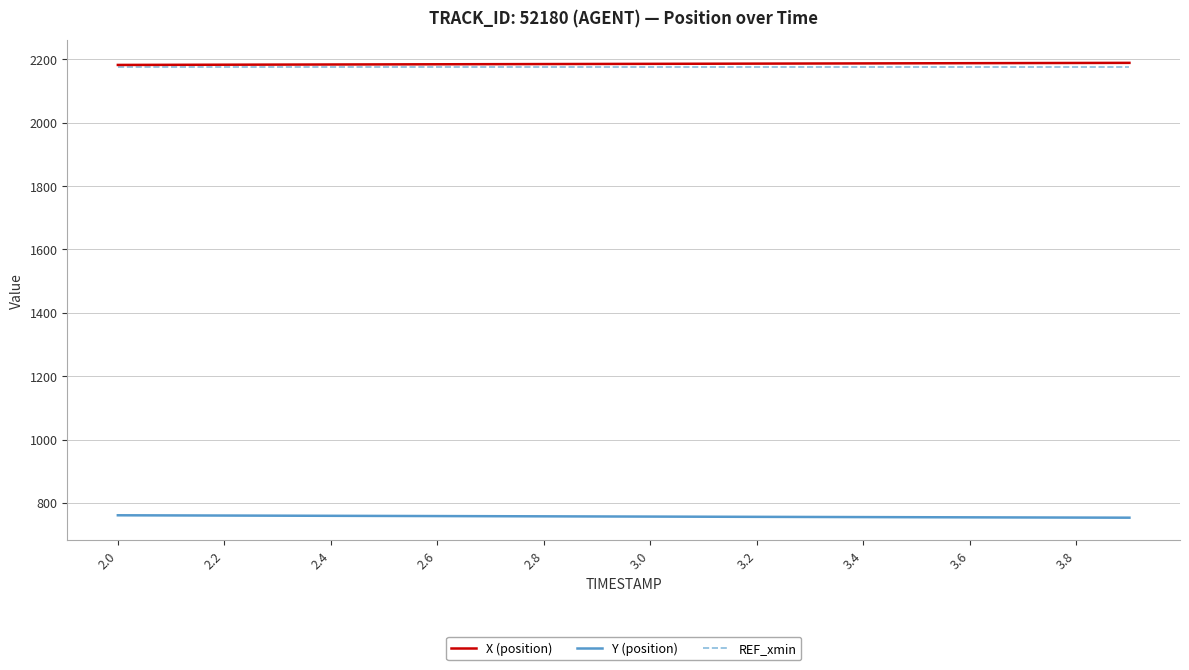

True or false: X (position) and Y (position) cross at least once.

False